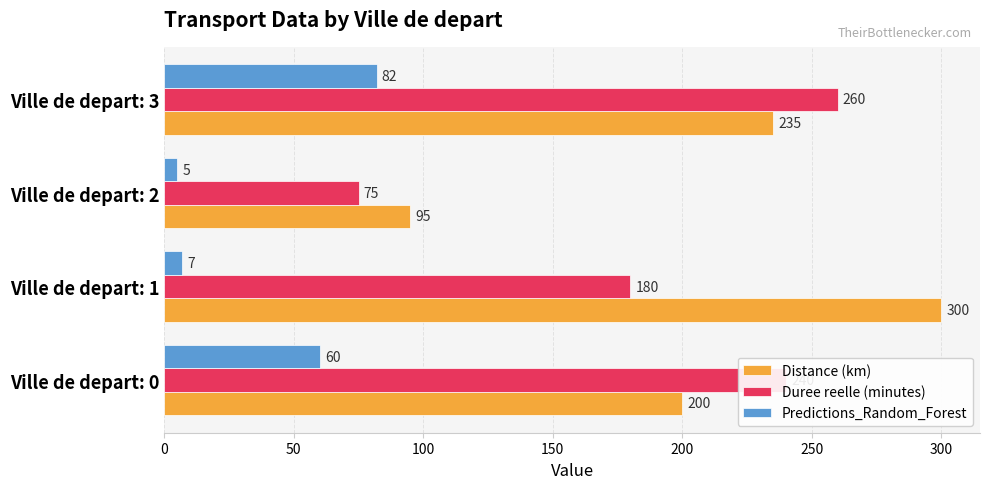

What is the average value of the Distance (km) series?

208